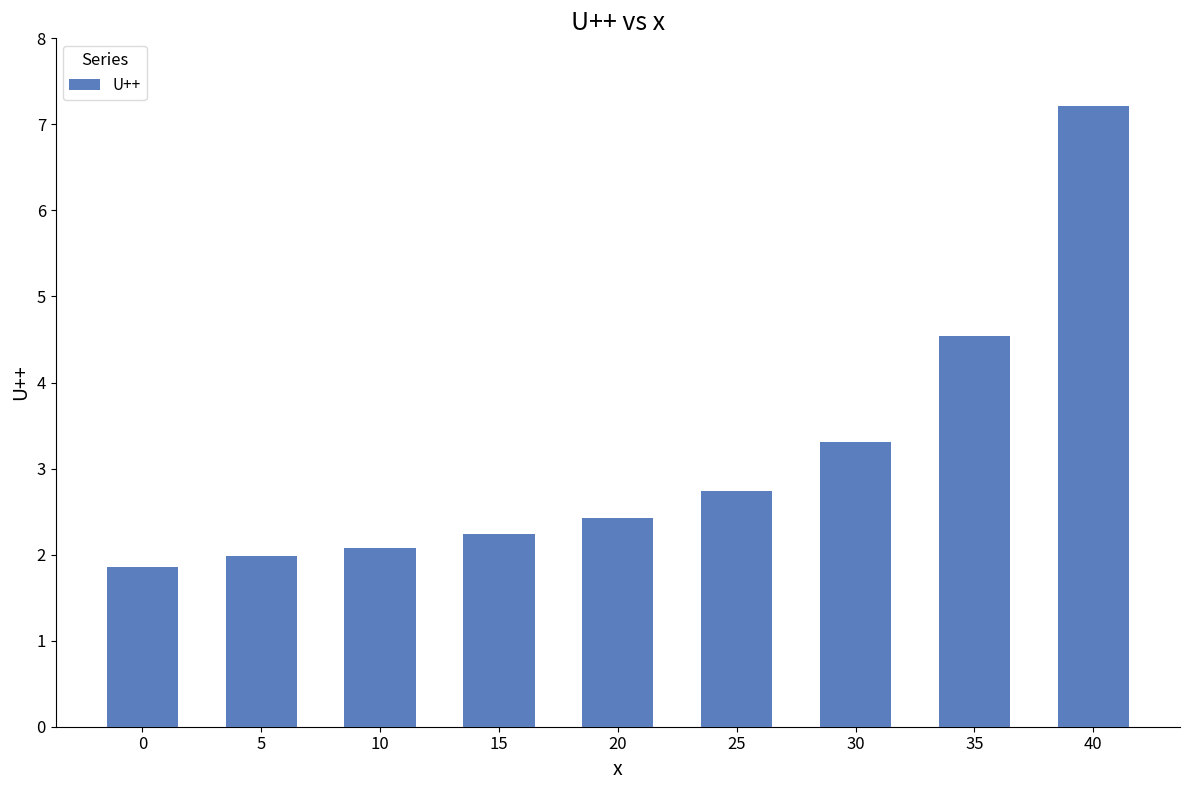

List the labels in order of value, largest first.

40, 35, 30, 25, 20, 15, 10, 5, 0